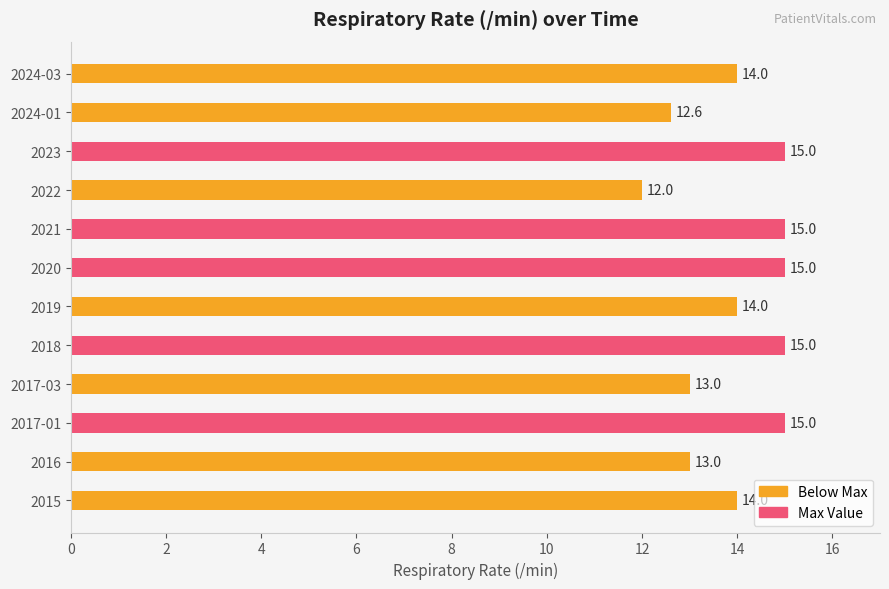

What is the sum of all values?

167.6